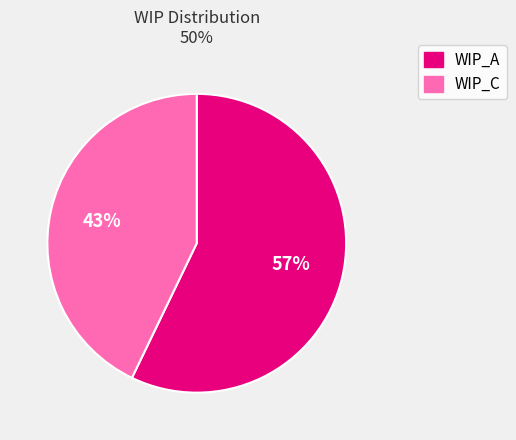

Is there a majority slice in this chart?

Yes